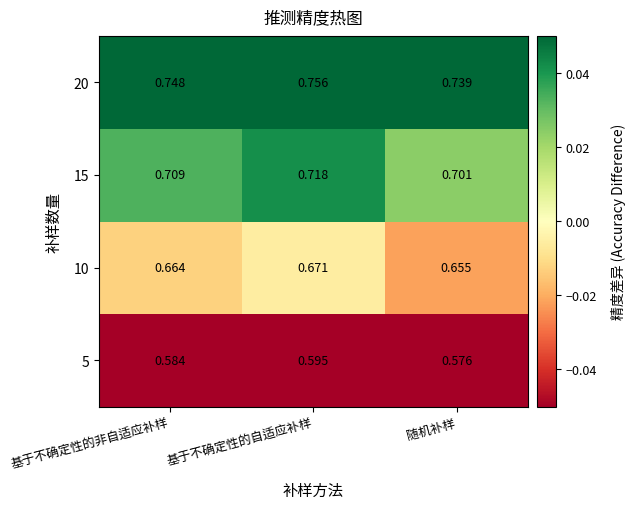

At which label is 20 closest to 0?

随机补样